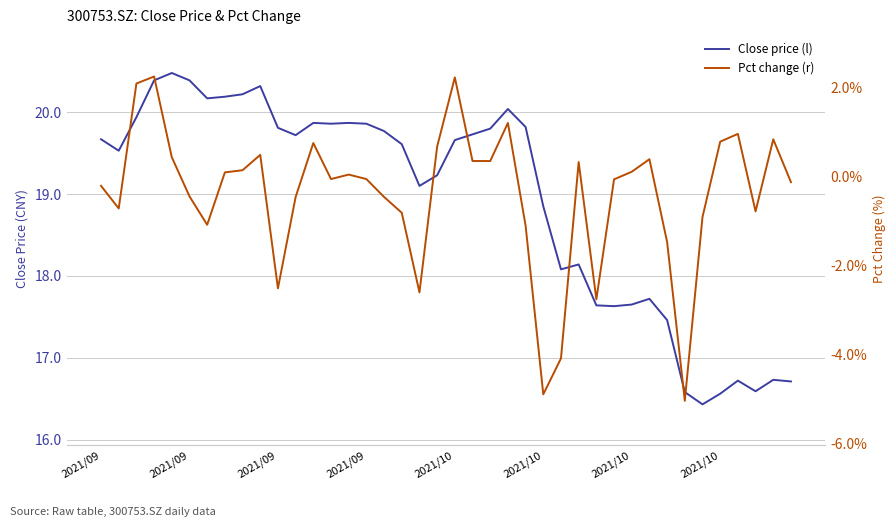

Read the Close price (l) value at 21.

19.7